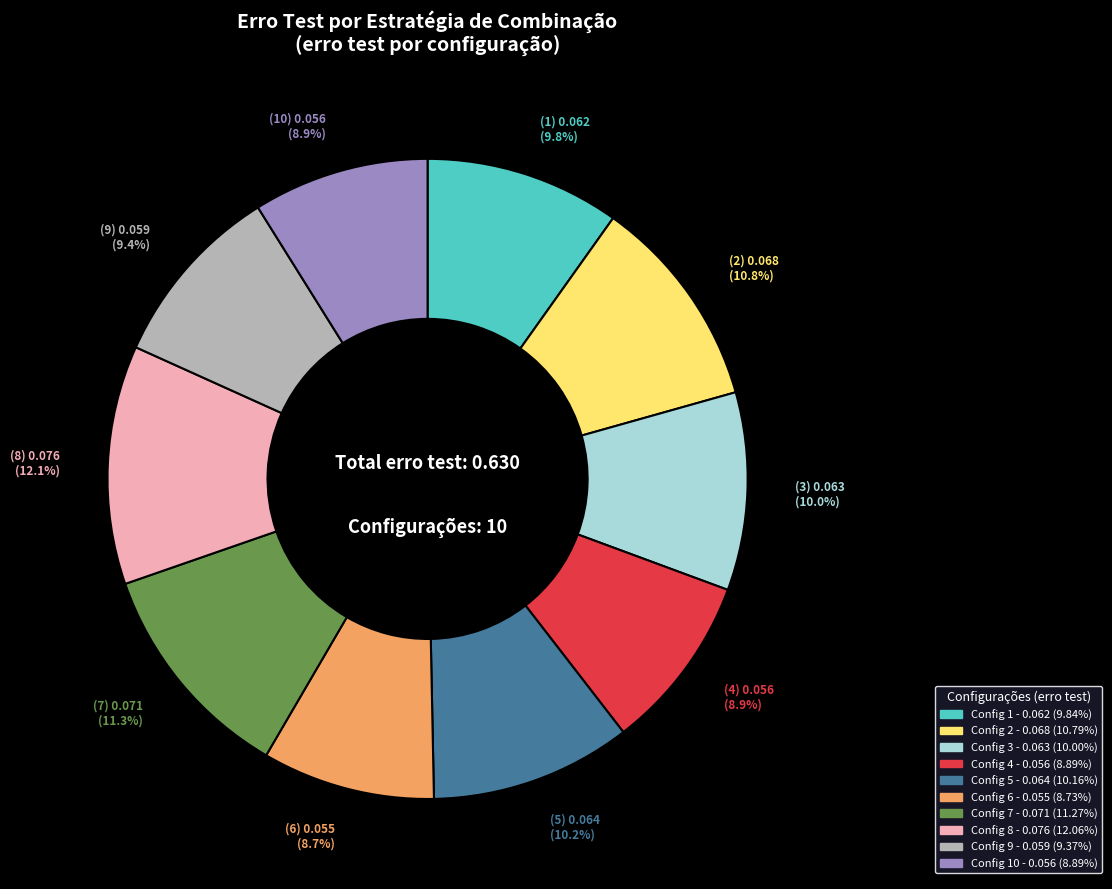

Is there a majority slice in this chart?

No